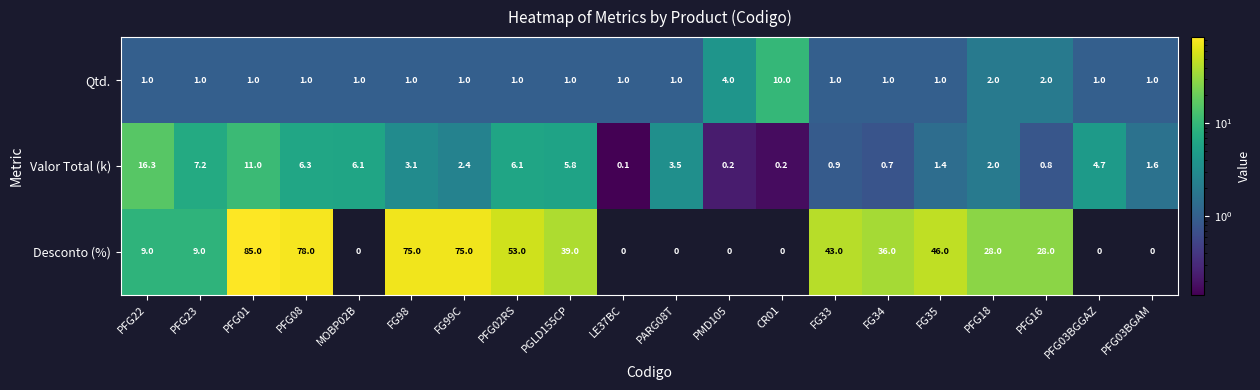

What is the sum of the Valor Total (k) values at PFG03BGGAZ and LE37BC?

4.8